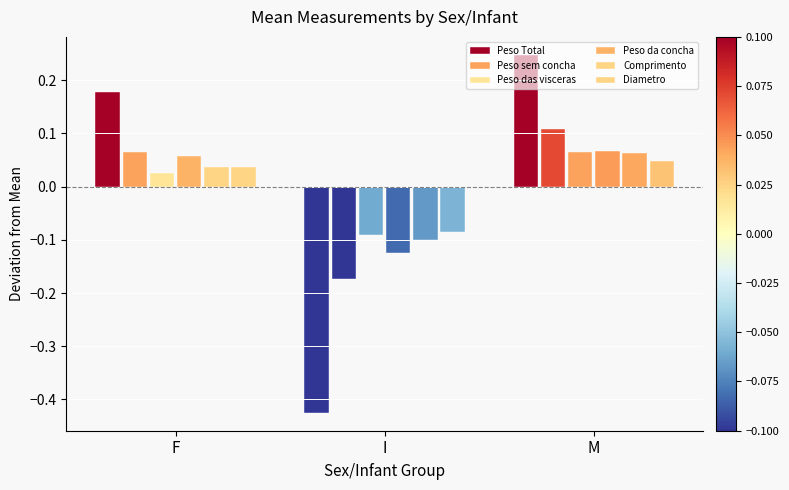

The Comprimento series shows 0.1 at M. True or false?

True